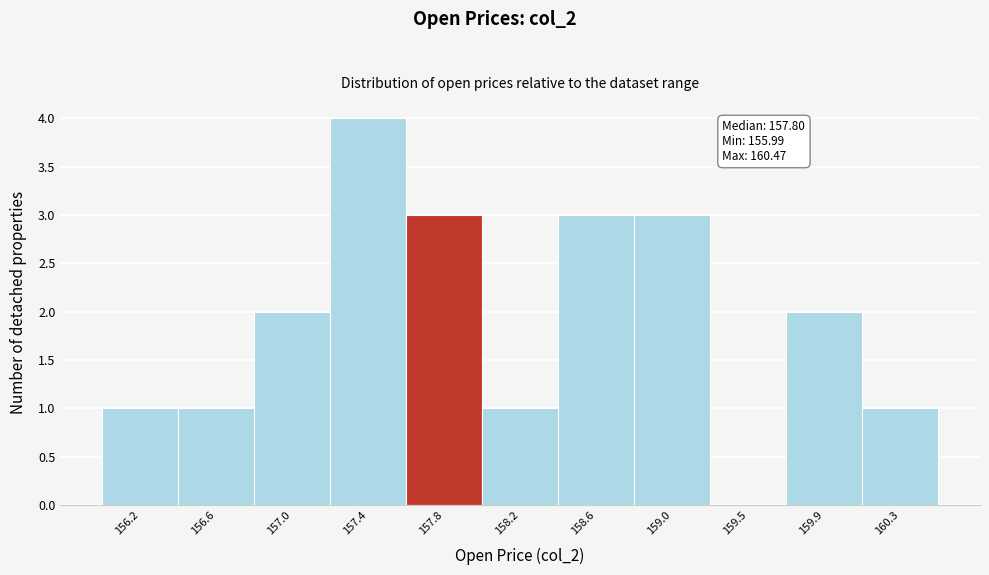

Over which range of the x-axis is the bar tallest?

157.20 to 157.60